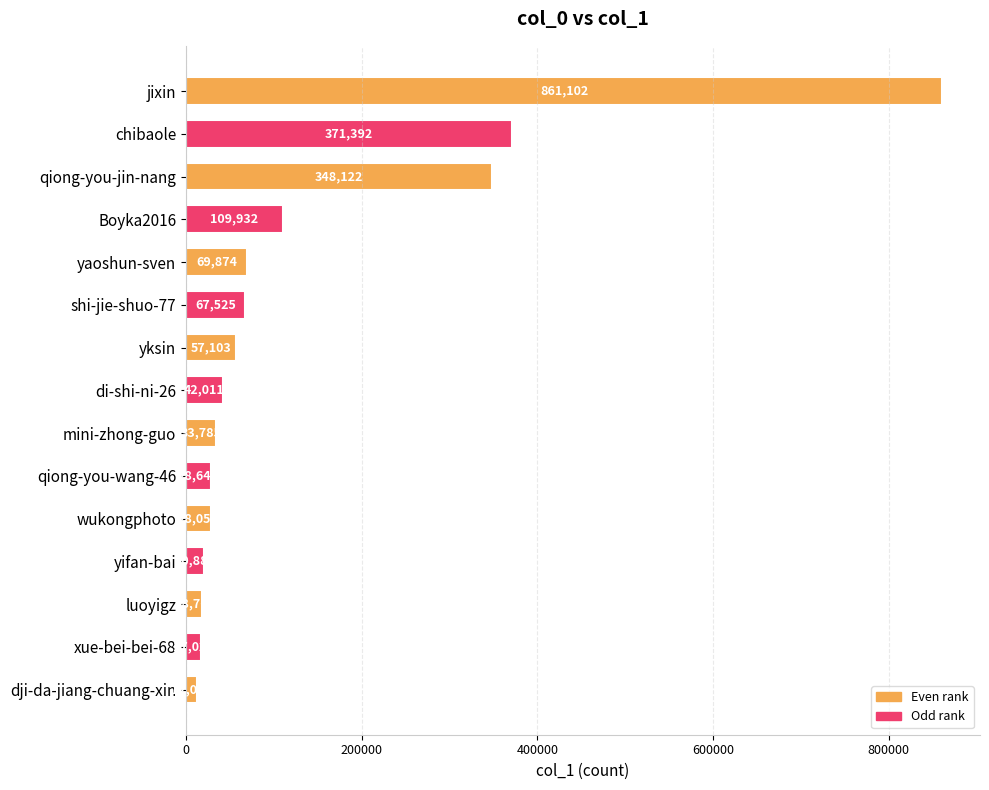

What is the sum of all values?

2086305